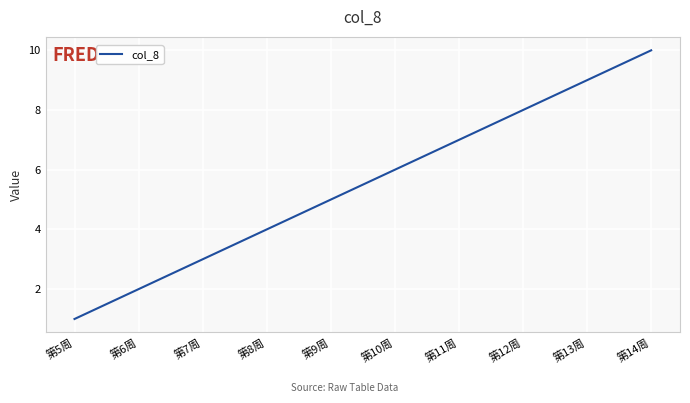

How many lines are shown in the chart?

1